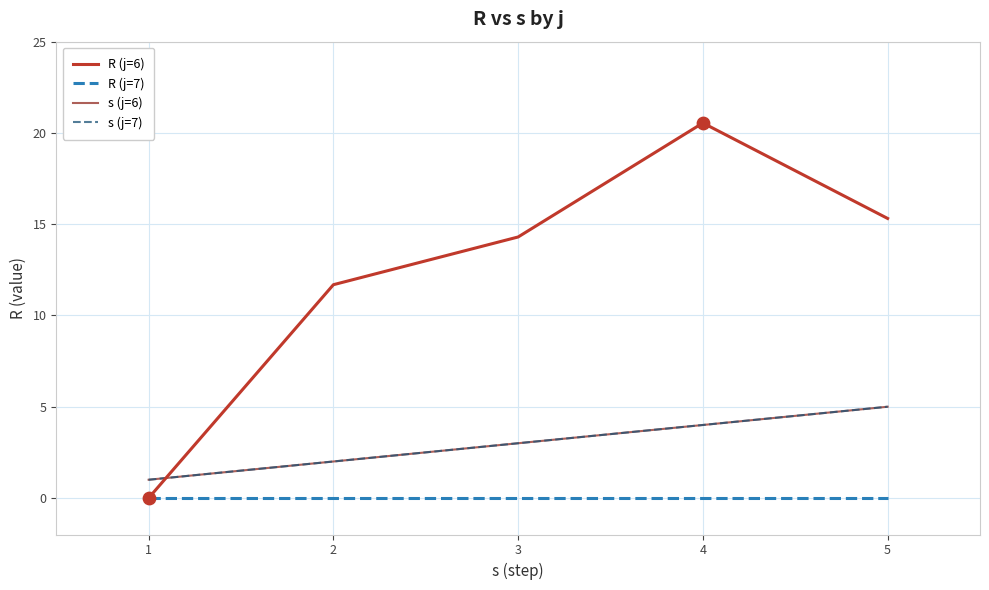

Is this an area chart (filled region under the line)?

No